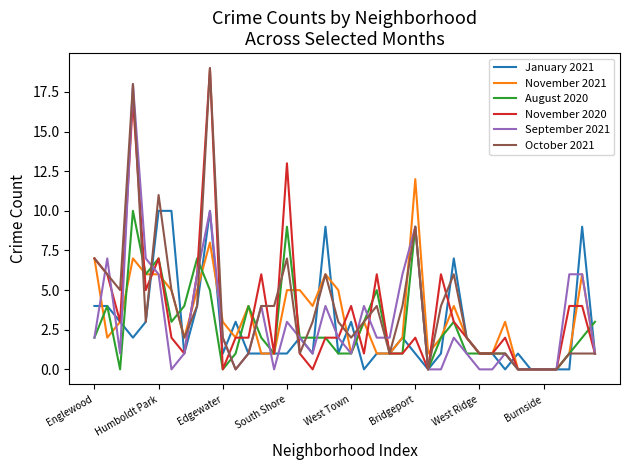

Reading left to right, extract all data points from this chart.

January 2021: 4	4	3	2	3	10	10	1	4	10	1	3	1	1	1	1	2	1	9	1	3	0	1	1	2	1	0	1	7	2	1	1	0	1	0	0	0	0	9	1
November 2021: 7	2	3	7	6	6	5	2	5	8	3	2	4	1	1	5	5	4	6	5	1	3	1	1	2	12	1	2	4	2	1	1	3	0	0	0	0	1	6	1
August 2020: 2	4	0	10	6	7	3	4	7	5	0	1	4	2	1	9	2	2	2	1	1	3	5	1	1	9	0	2	3	1	1	1	1	0	0	0	0	1	2	3
November 2020: 7	6	3	17	5	7	2	1	6	19	0	2	2	6	1	13	1	0	2	2	4	1	6	1	1	2	0	6	3	2	1	1	2	0	0	0	0	4	4	1
September 2021: 2	7	1	18	7	6	0	1	6	10	2	0	1	4	0	3	2	1	4	2	1	4	2	2	6	9	0	0	2	1	0	0	1	0	0	0	0	6	6	1
October 2021: 7	6	5	18	3	11	5	2	4	19	2	0	1	4	4	7	1	3	6	3	2	3	4	1	4	9	0	4	6	2	1	1	1	0	0	0	0	1	1	1